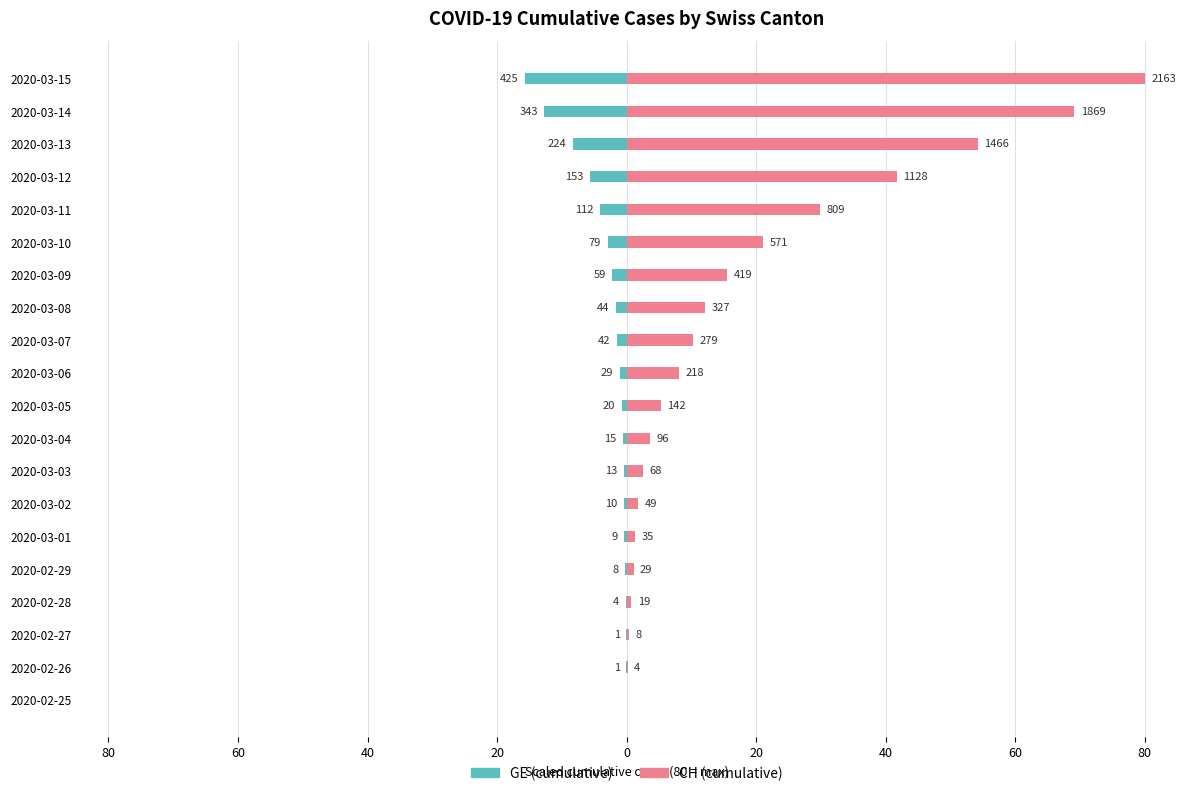

The value of CH at 2020-03-07 is 6.0. True or false?

False